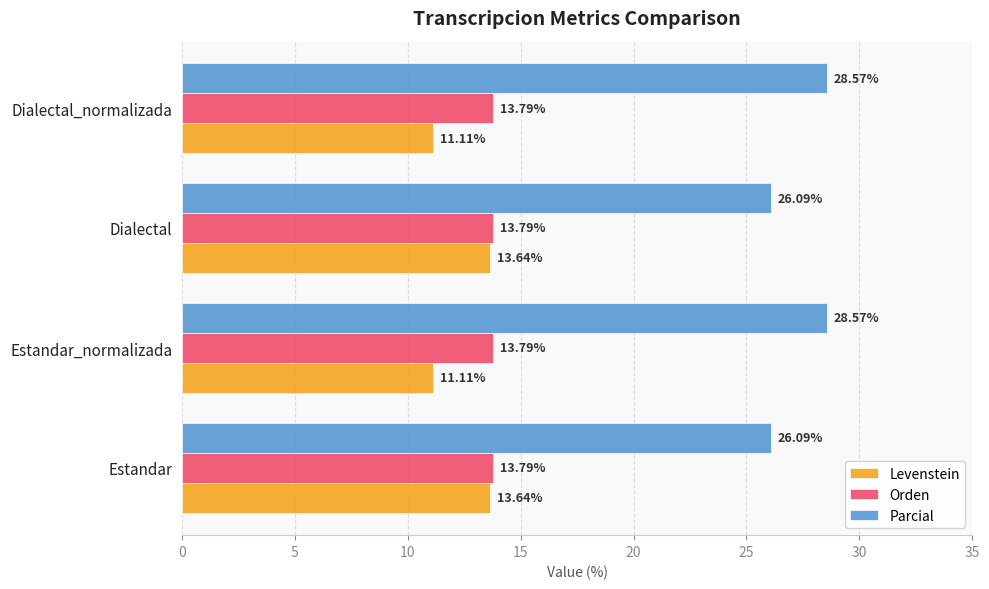

Rank the series at Dialectal_normalizada from lowest to highest value.

Levenstein, Orden, Parcial